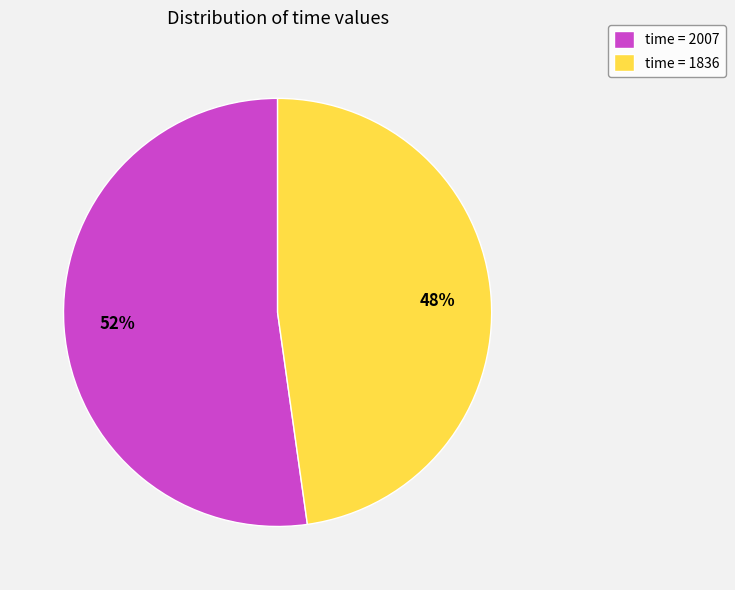

Is there any slice that represents more than half of the pie?

Yes